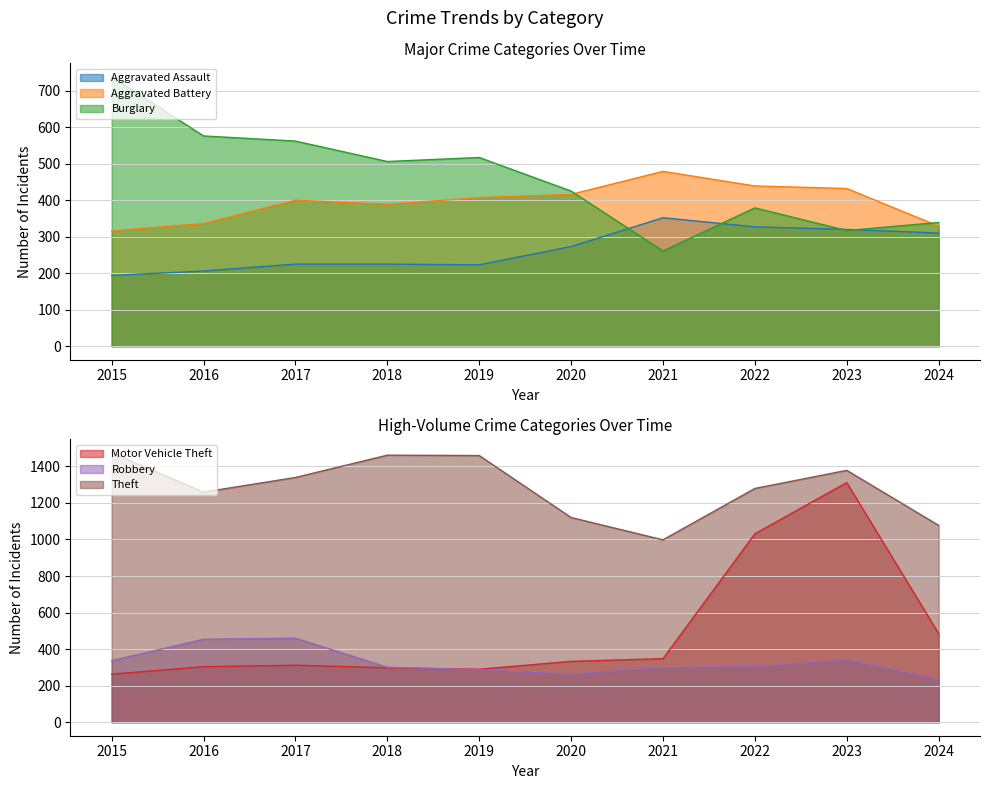

Reading left to right, transcribe all the data shown in this chart.

Aggravated Assault: 2015=194	2016=206	2017=225	2018=225	2019=223	2020=273	2021=352	2022=327	2023=320	2024=310
Aggravated Battery: 2015=316	2016=336	2017=400	2018=389	2019=407	2020=416	2021=479	2022=439	2023=432	2024=329
Burglary: 2015=738	2016=576	2017=562	2018=506	2019=517	2020=425	2021=261	2022=379	2023=317	2024=339
Motor Vehicle Theft: 2015=263	2016=304	2017=312	2018=298	2019=290	2020=333	2021=348	2022=1031	2023=1311	2024=485
Robbery: 2015=337	2016=454	2017=460	2018=301	2019=287	2020=263	2021=300	2022=304	2023=341	2024=235
Theft: 2015=1474	2016=1259	2017=1339	2018=1461	2019=1459	2020=1120	2021=998	2022=1279	2023=1378	2024=1077